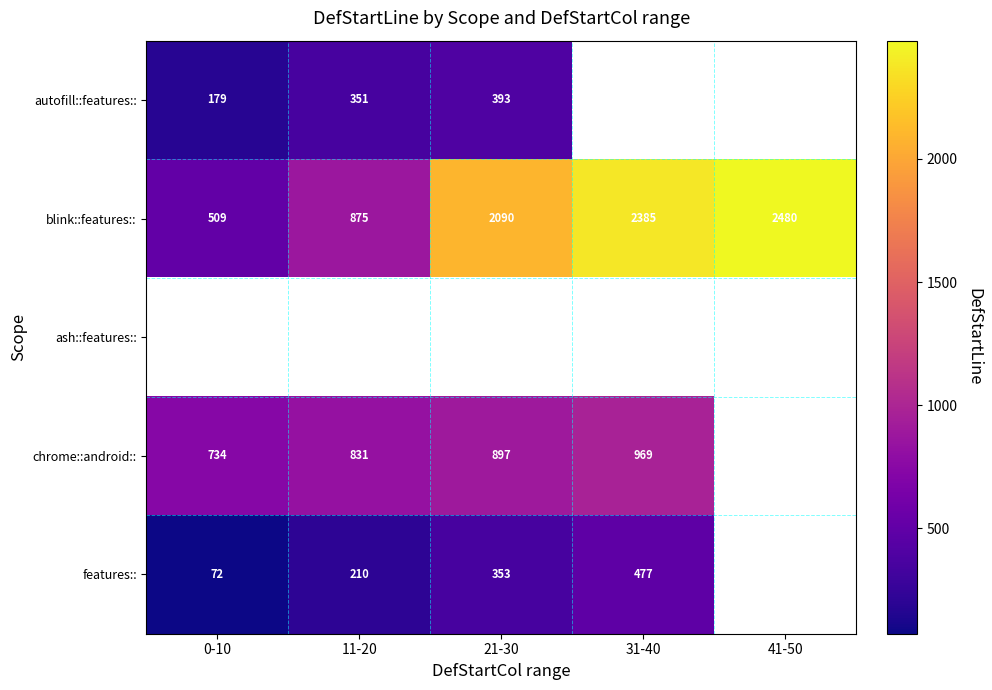

Is the value of blink::features:: at 0-10 greater than the value of chrome::android:: at 31-40?

No